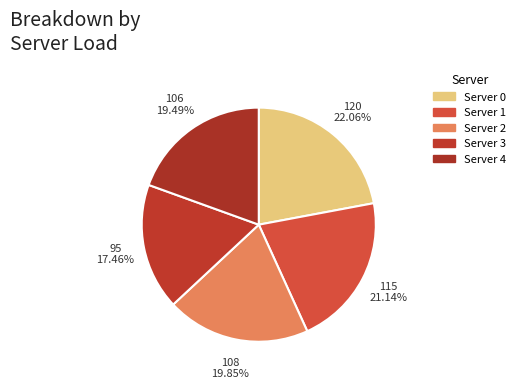

How many slices are in this pie chart?

5